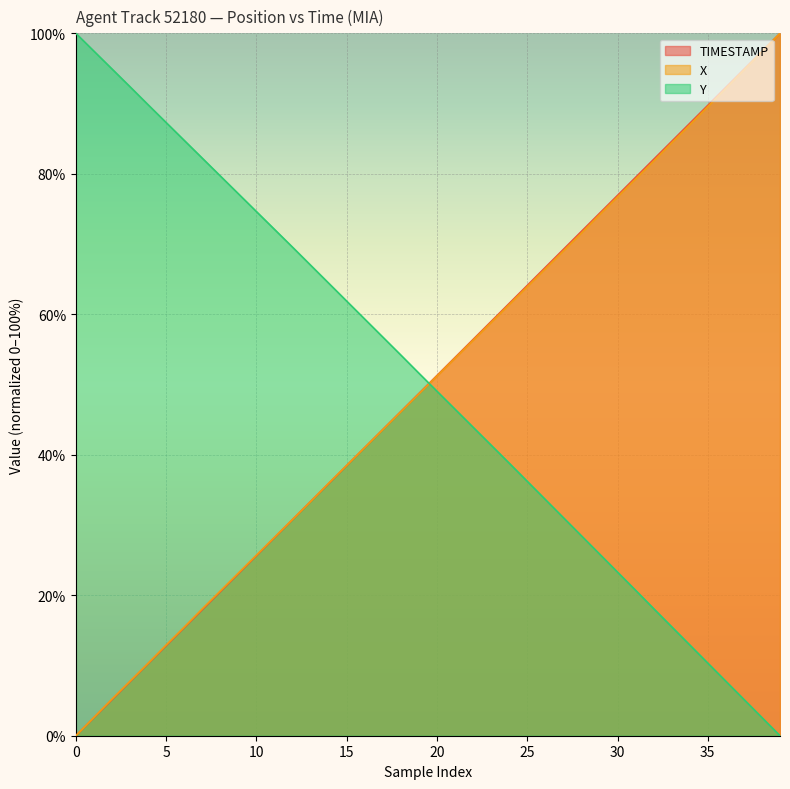

At how many categories does at least one series exceed 67?

26